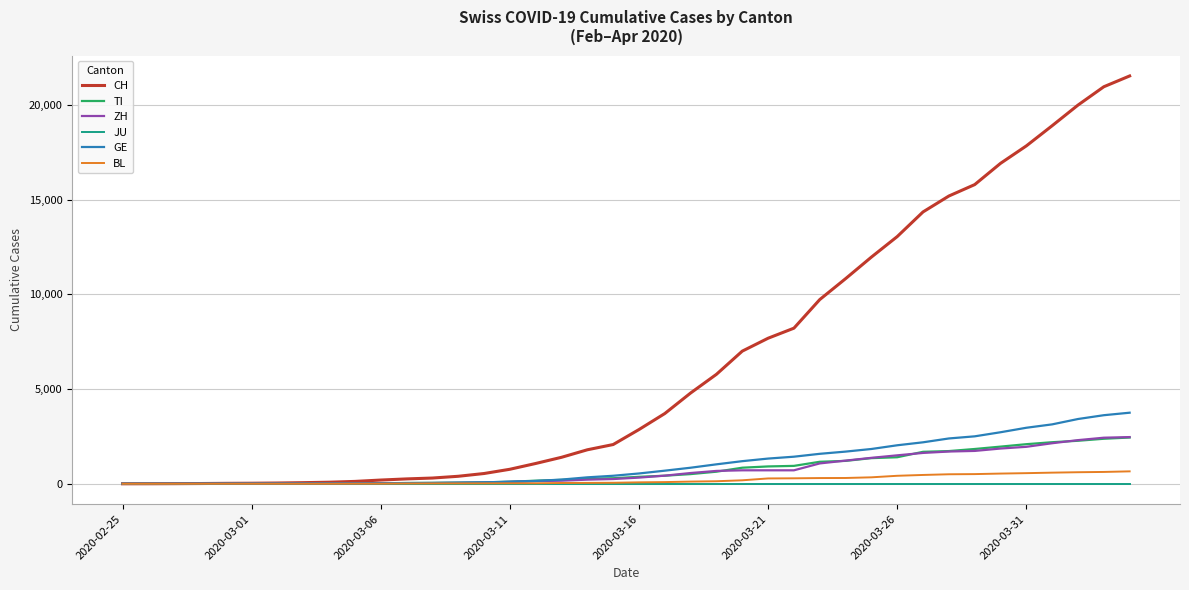

Which series has the largest total across all categories?

CH